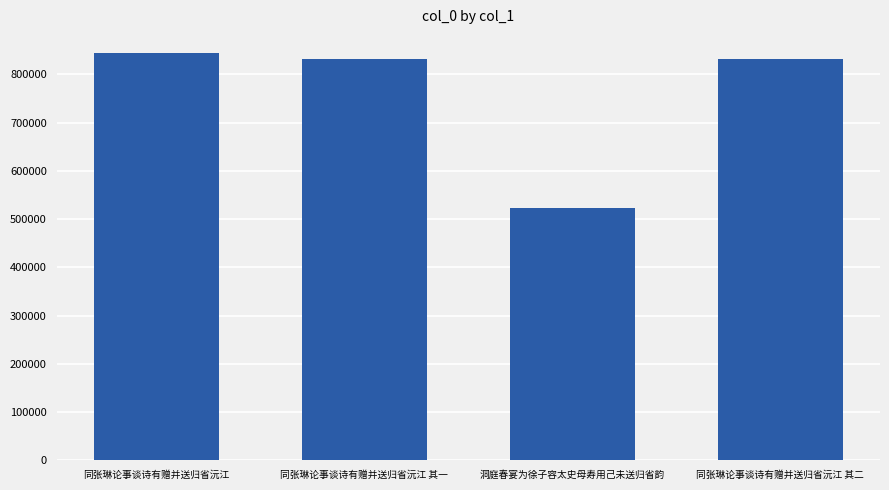

What is the label of the 2nd bar from the left?

同张琳论事谈诗有赠并送归省沅江 其一